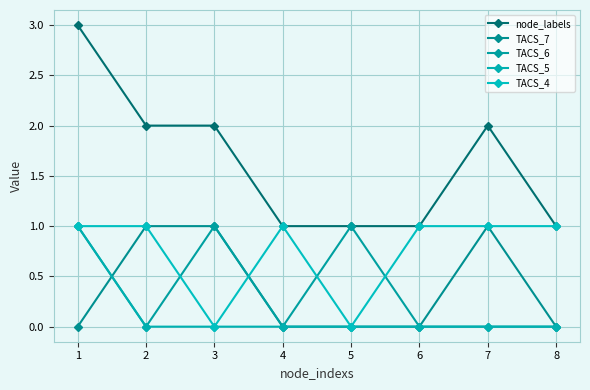

At which label is node_labels closest to 2?

2